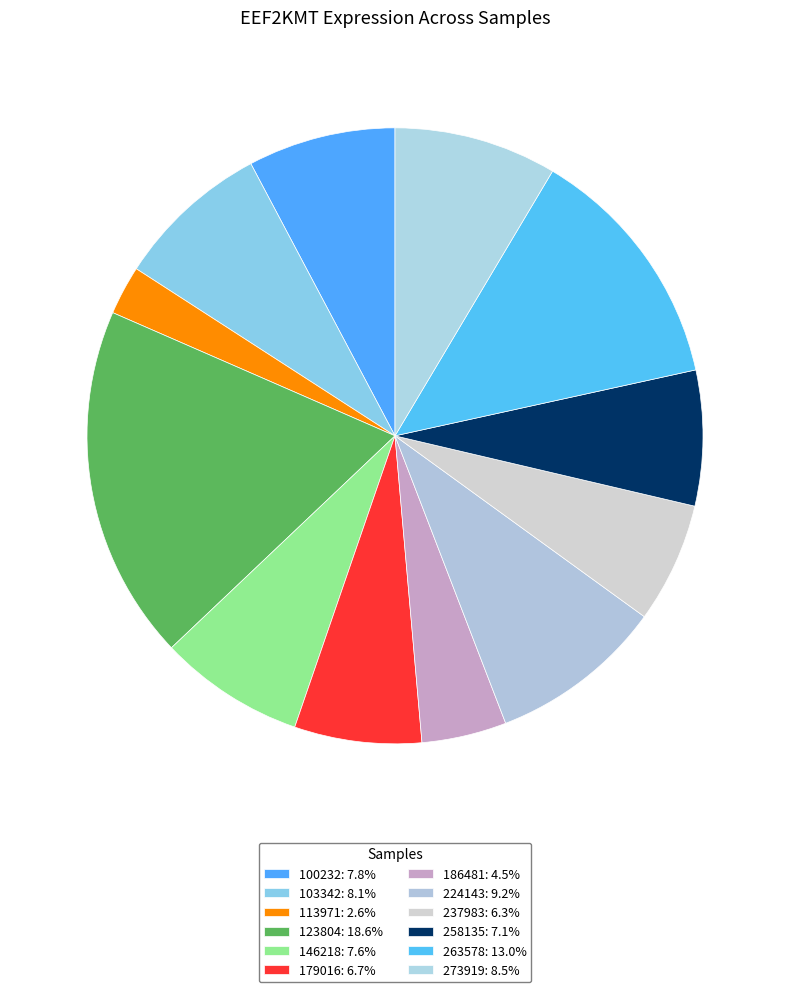

Does 123804 account for over 50% of the chart?

No